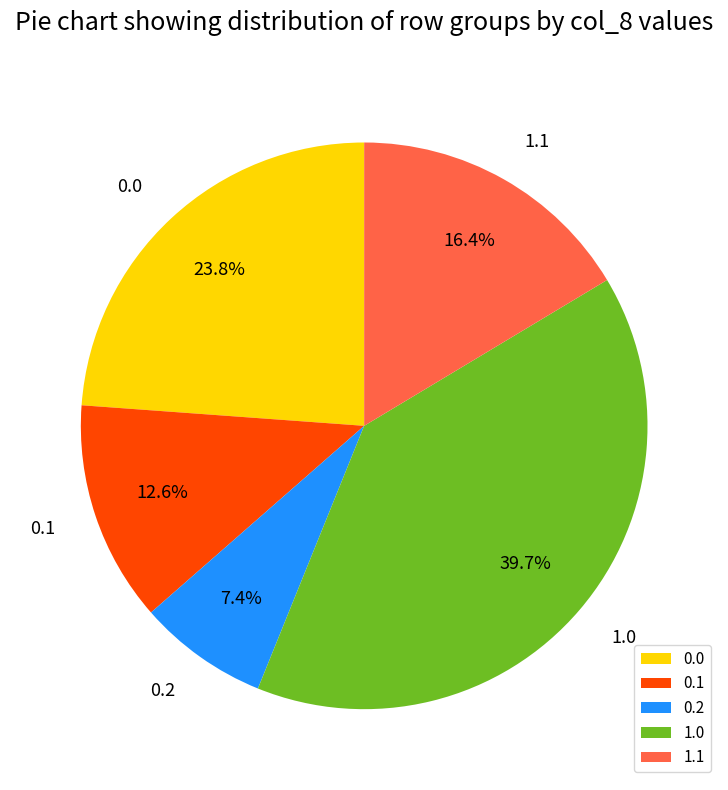

What portion of the pie excludes 0.1?

87.4%